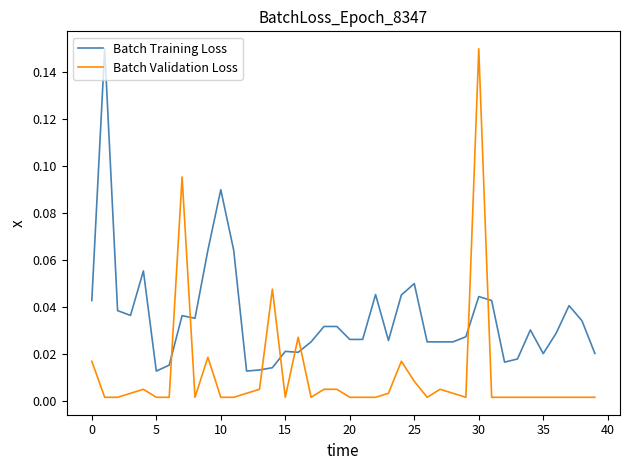

List the series in order of their overall mean, lowest first.

Batch Validation Loss, Batch Training Loss